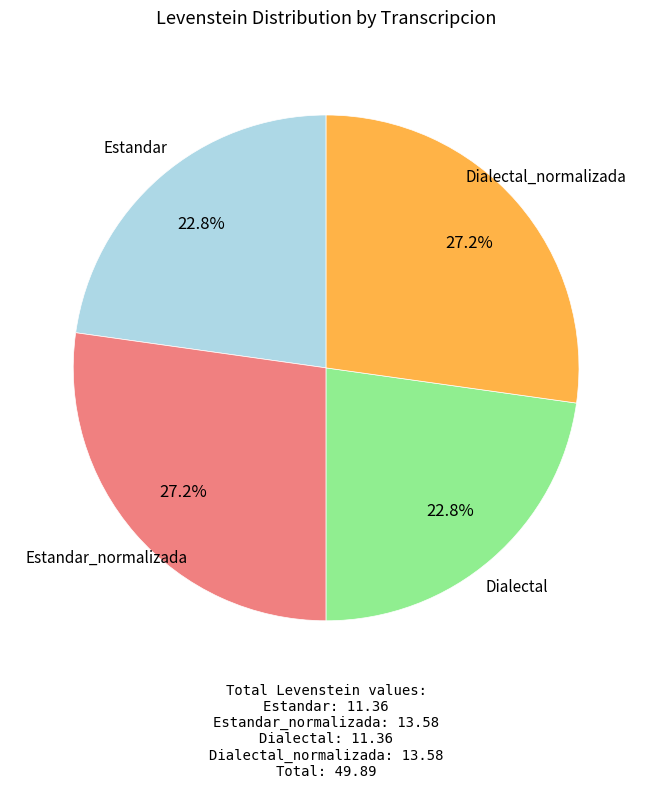

Is there a majority slice in this chart?

No